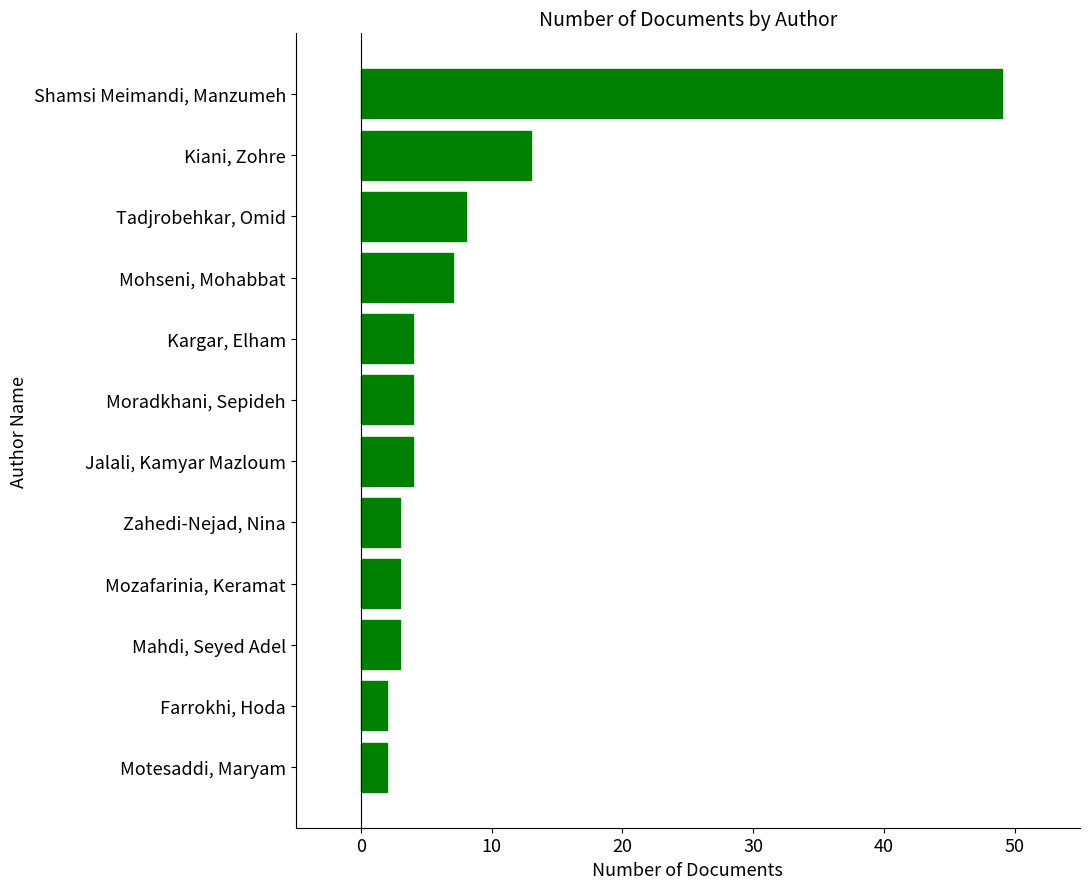

At which label is the value closest to 25?

Kiani, Zohre